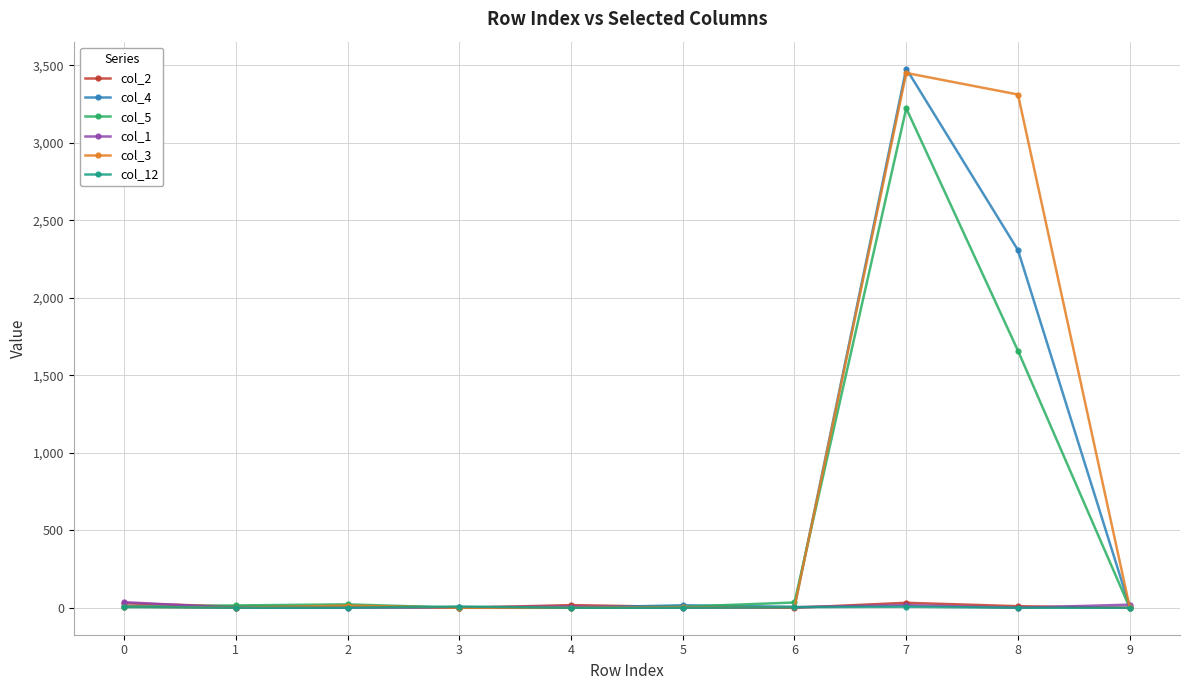

Which series has the widest spread of values?

col_4